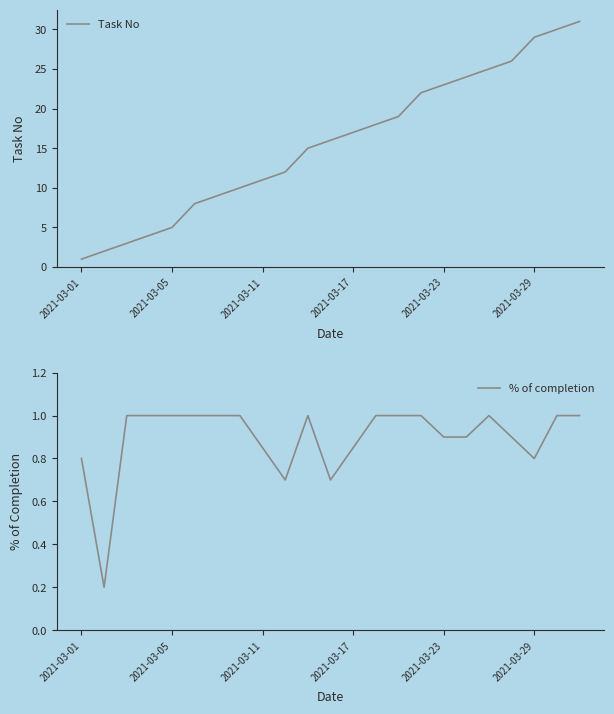

Which category has the lowest value in the Task No series?

2021-03-01